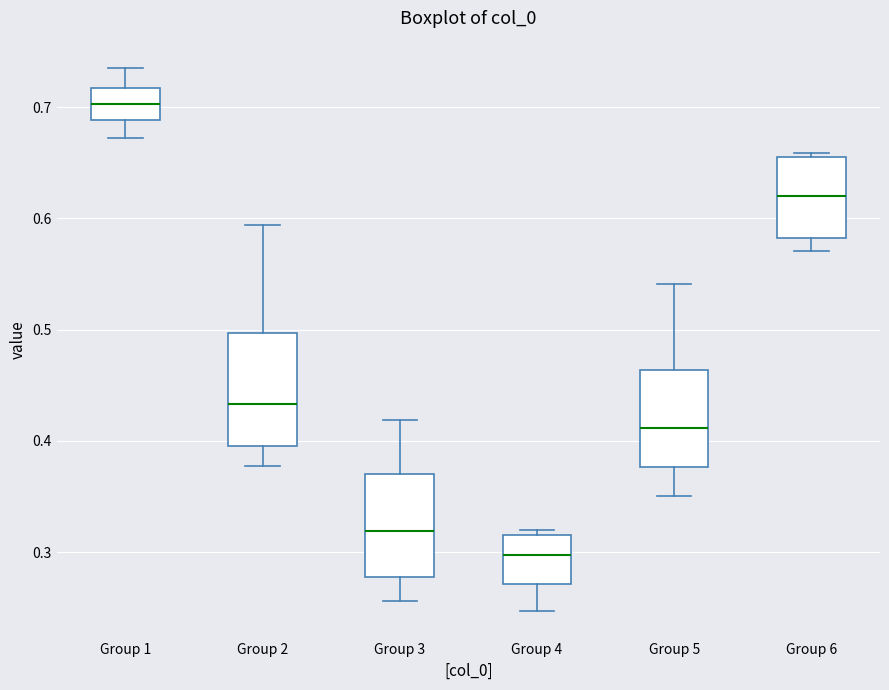

Reading left to right, read every box against the y-axis: the position of its median line, the range the box covers, and the ends of its whiskers. The values are not printed on the chart, so give them approximately, as read against the axis.

Group 1: median 0.70, box 0.69 to 0.72, whiskers 0.67 to 0.74
Group 2: median 0.43, box 0.40 to 0.50, whiskers 0.38 to 0.59
Group 3: median 0.32, box 0.28 to 0.37, whiskers 0.26 to 0.42
Group 4: median 0.30, box 0.27 to 0.32, whiskers 0.25 to 0.32 (just above the box's upper edge)
Group 5: median 0.41, box 0.38 to 0.46, whiskers 0.35 to 0.54
Group 6: median 0.62, box 0.58 to 0.66, whiskers 0.57 to 0.66